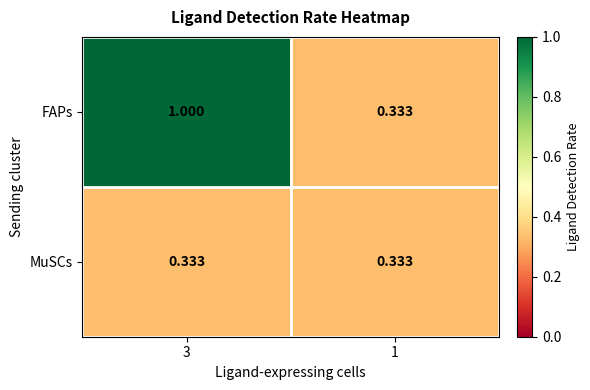

How many distinct data groups are displayed?

2